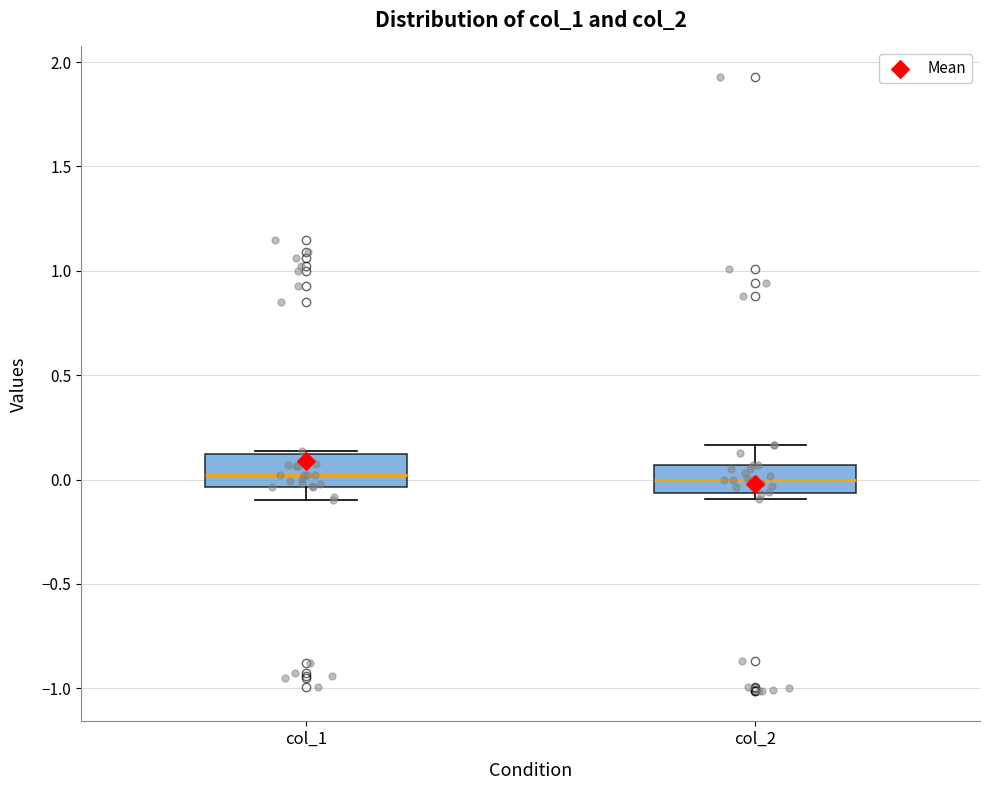

Reading left to right, read every box against the y-axis: the position of its median line, the range the box covers, and the ends of its whiskers. The values are not printed on the chart, so give them approximately, as read against the axis.

col_1: median 0.00, box -0.05 to 0.10, whiskers -0.10 to 0.15
col_2: median 0.00, box -0.05 to 0.05, whiskers -0.10 to 0.15